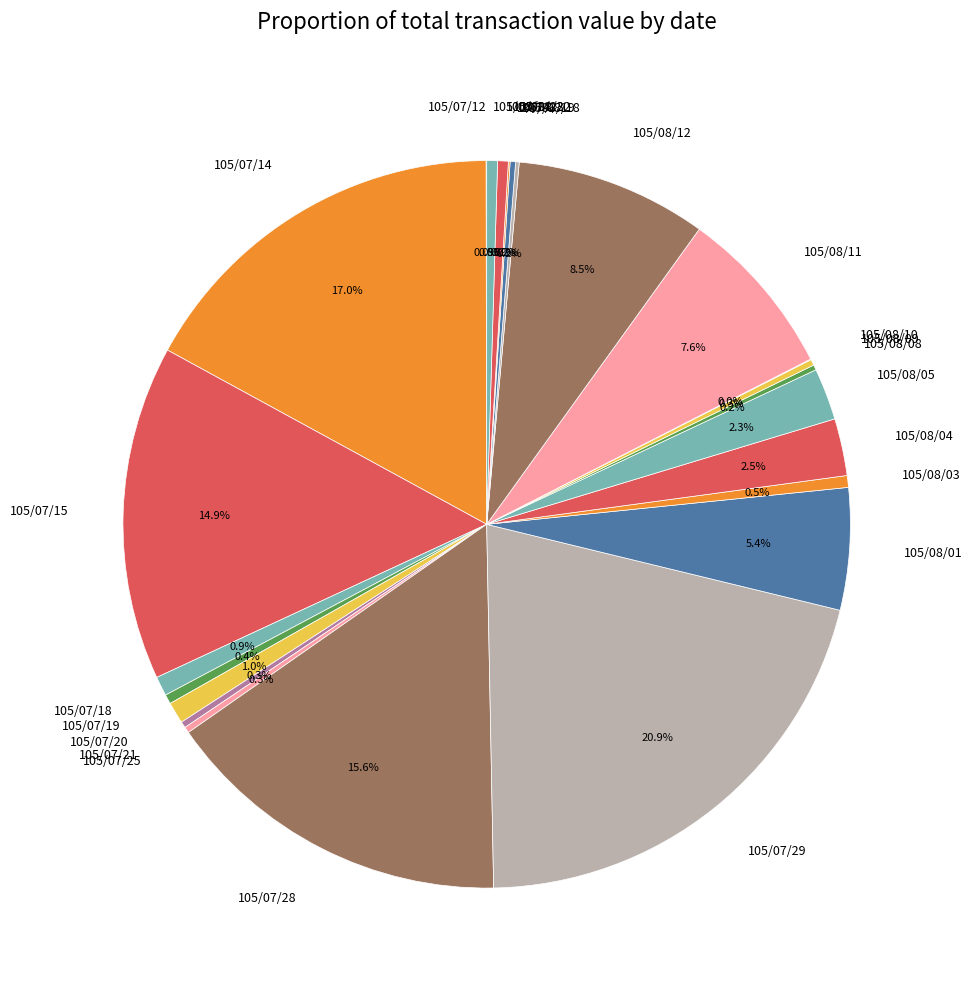

What is the ratio of the value at 105/08/05 to the value at 105/07/28?

0.1